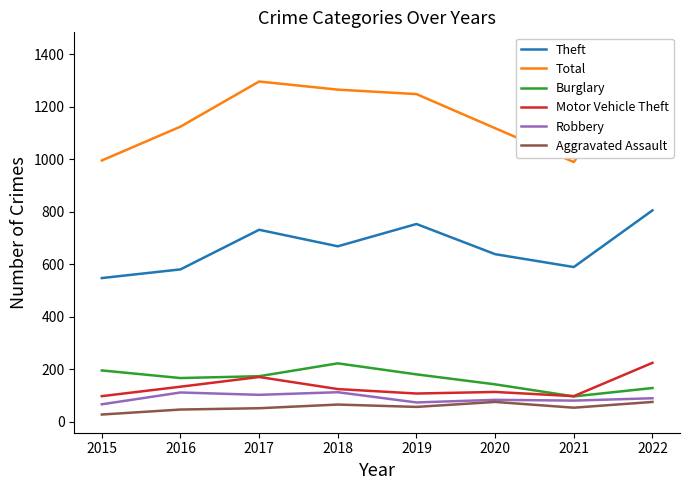

What are all the series names shown in the legend?

Theft, Total, Burglary, Motor Vehicle Theft, Robbery, Aggravated Assault